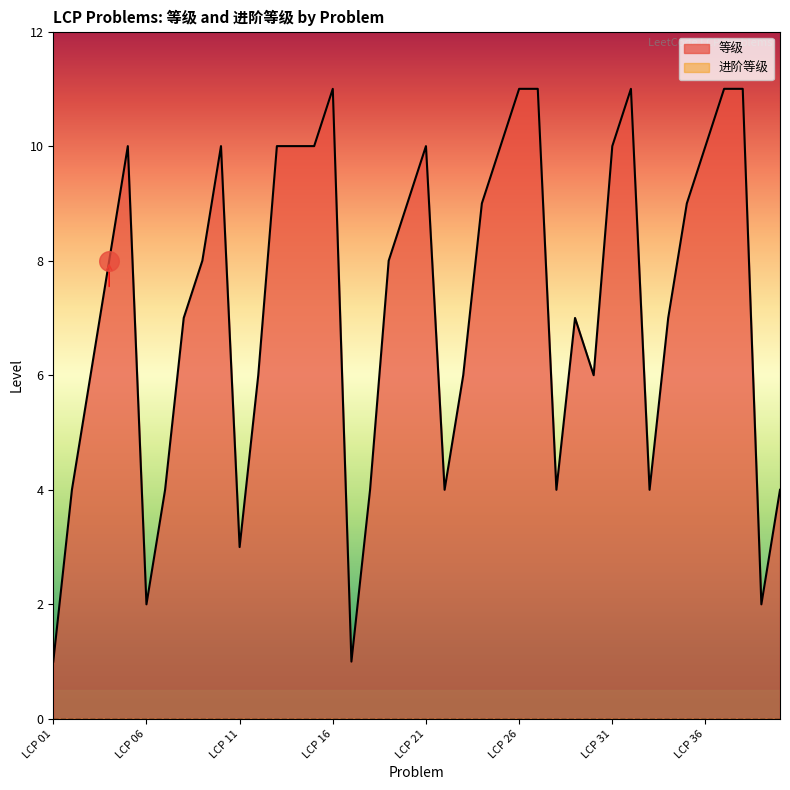

What is the ratio of the value at LCP 11 to the value at LCP 35?

0.3